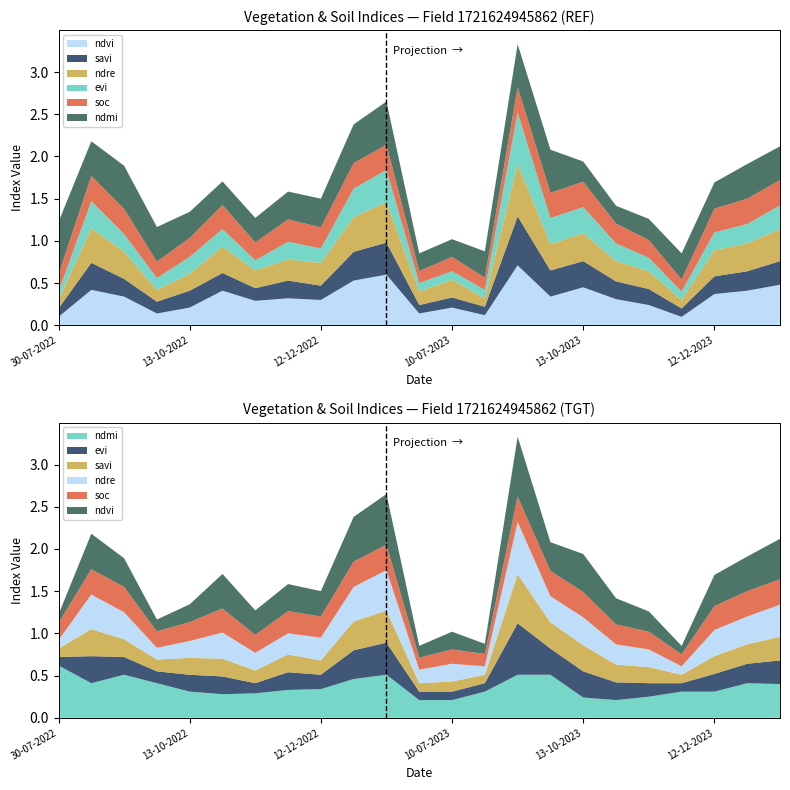

Reading right to left, extract all data points from this chart.

ndvi: 0.5	0.4	0.4	0.1	0.2	0.3	0.5	0.3	0.7	0.1	0.2	0.1	0.6	0.5	0.3	0.3	0.3	0.4	0.2	0.1	0.3	0.4	0.1
savi: 0.3	0.2	0.2	0.1	0.2	0.2	0.3	0.3	0.6	0.1	0.1	0.1	0.4	0.3	0.2	0.2	0.1	0.2	0.2	0.1	0.2	0.3	0.1
ndre: 0.4	0.3	0.3	0.1	0.2	0.2	0.3	0.3	0.6	0.1	0.2	0.2	0.5	0.4	0.3	0.2	0.2	0.3	0.2	0.1	0.3	0.4	0.1
evi: 0.3	0.2	0.2	0.1	0.2	0.2	0.3	0.3	0.6	0.1	0.1	0.1	0.4	0.3	0.2	0.2	0.1	0.2	0.2	0.1	0.2	0.3	0.1
soc: 0.3	0.3	0.3	0.1	0.2	0.2	0.3	0.3	0.3	0.1	0.2	0.1	0.3	0.3	0.2	0.3	0.2	0.3	0.2	0.2	0.3	0.3	0.2
ndmi: 0.4	0.4	0.3	0.3	0.2	0.2	0.2	0.5	0.5	0.3	0.2	0.2	0.5	0.5	0.3	0.3	0.3	0.3	0.3	0.4	0.5	0.4	0.6